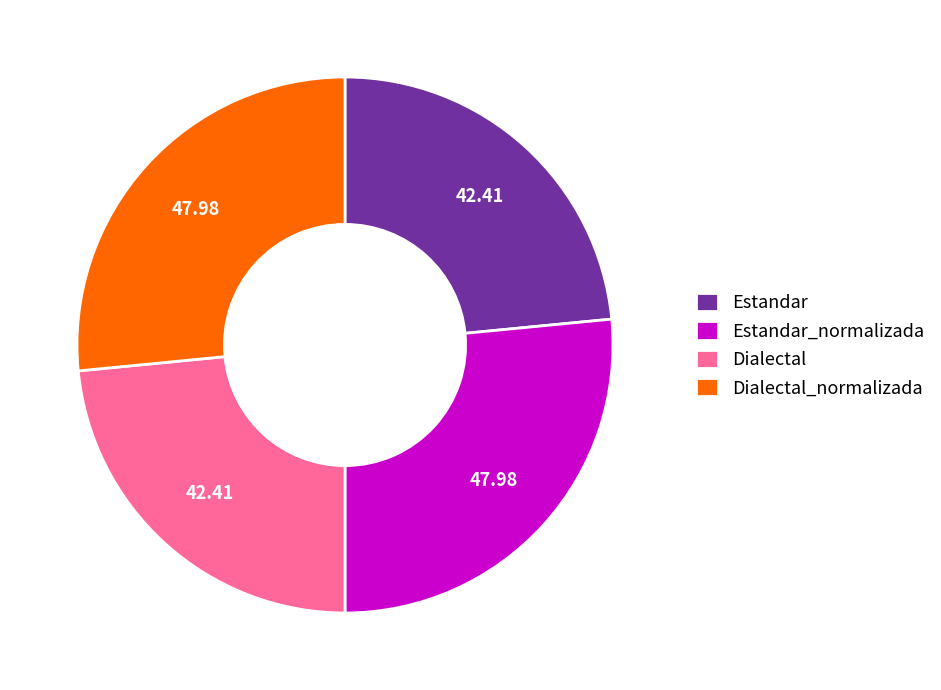

How many segments does this pie chart have?

4